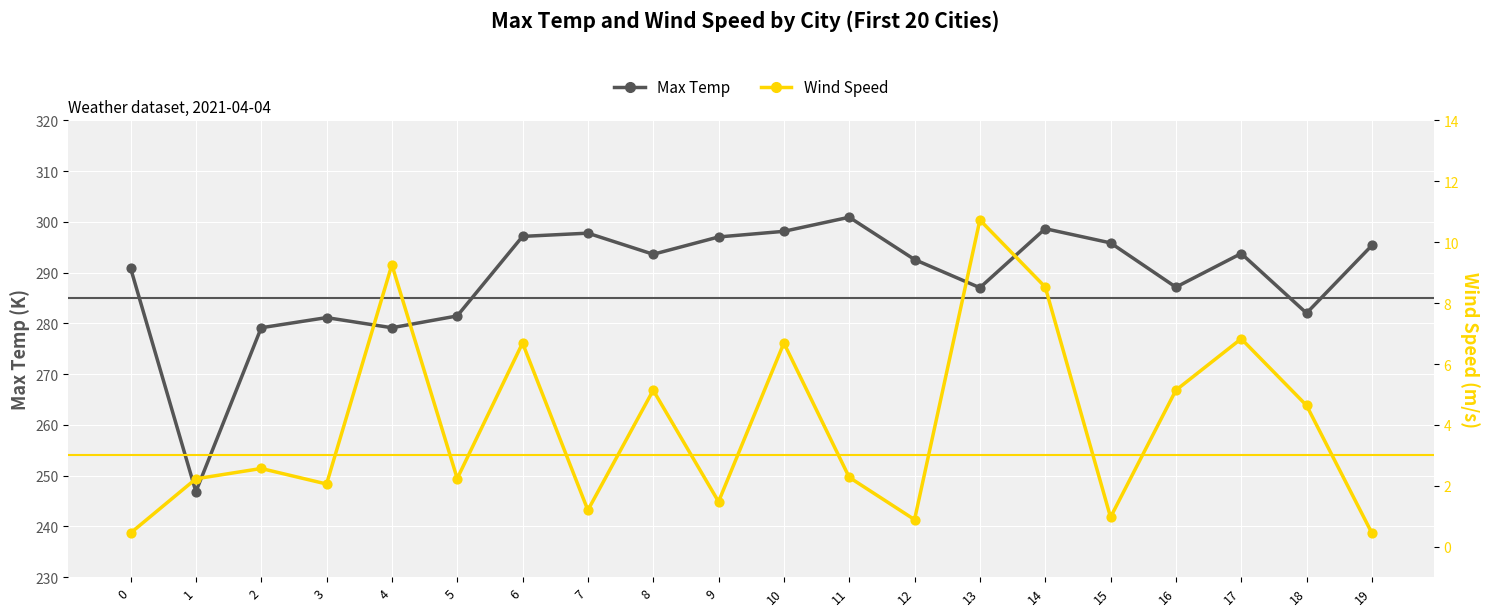

Which series reaches the maximum Y coordinate?

Max Temp